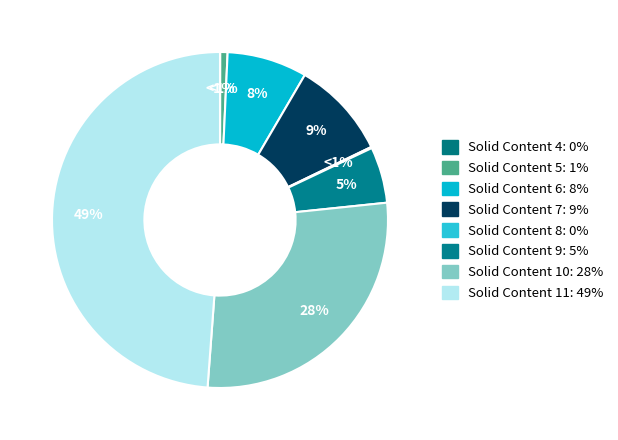

Combined, what portion of the pie is 11 and 10?

76.6%